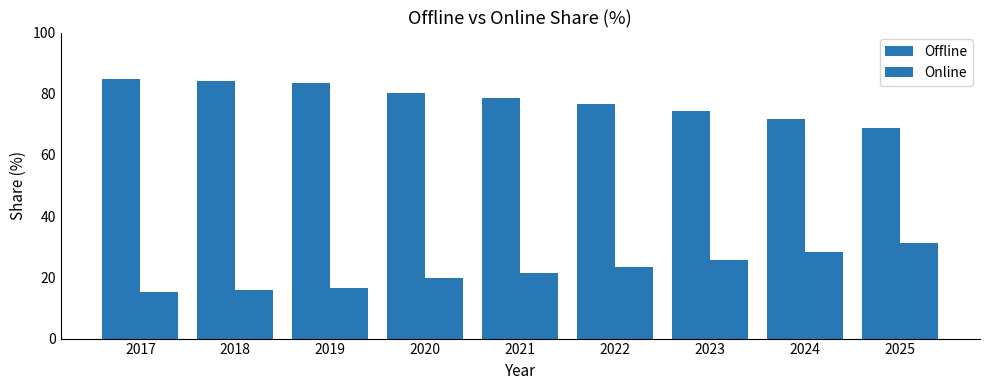

How many bars are there in each group?

2